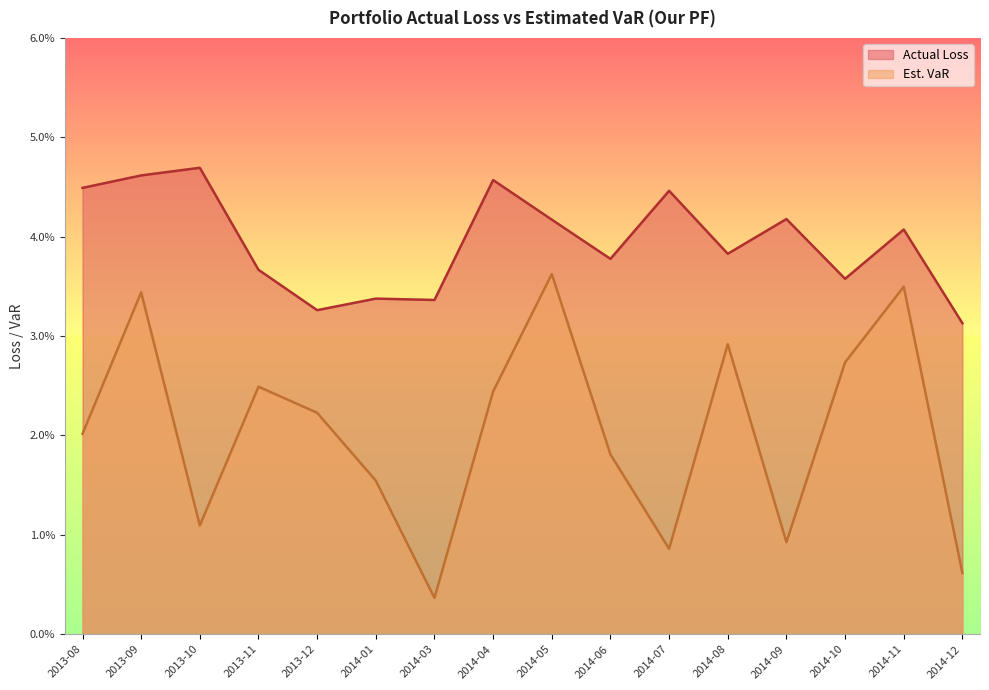

What position from the right is 2013-09?

15